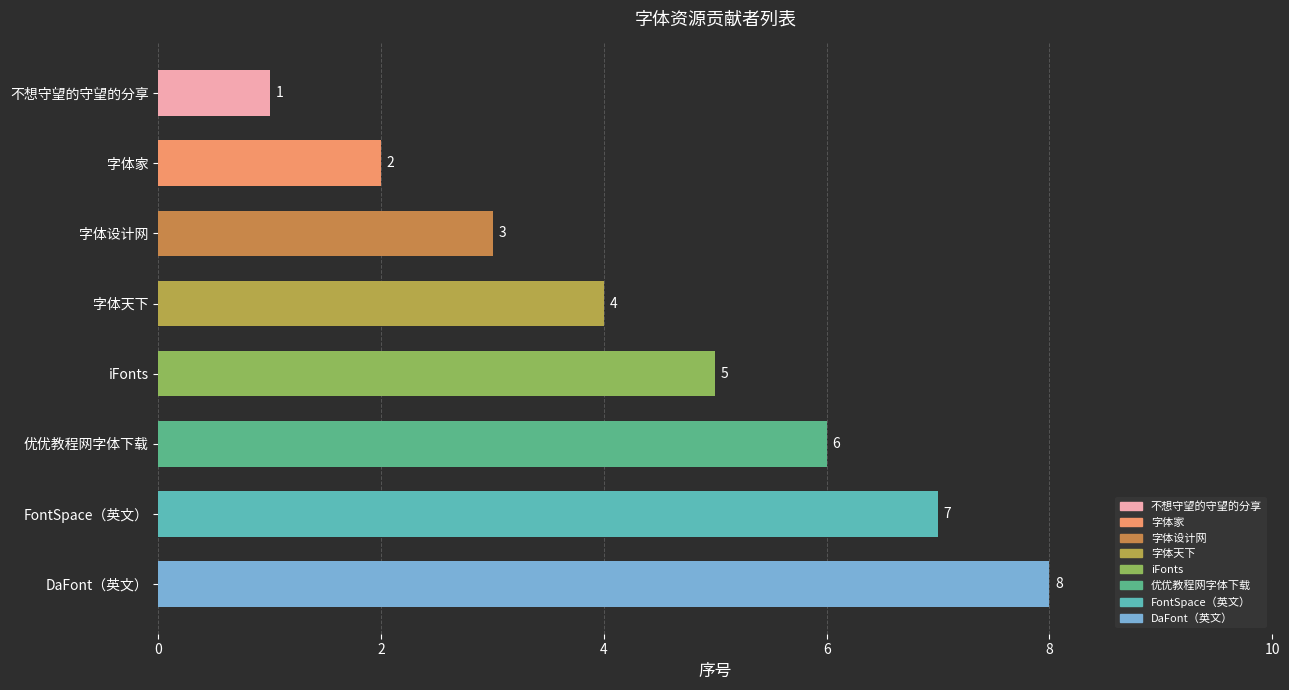

What is the value of the 3rd bar from the top?

3